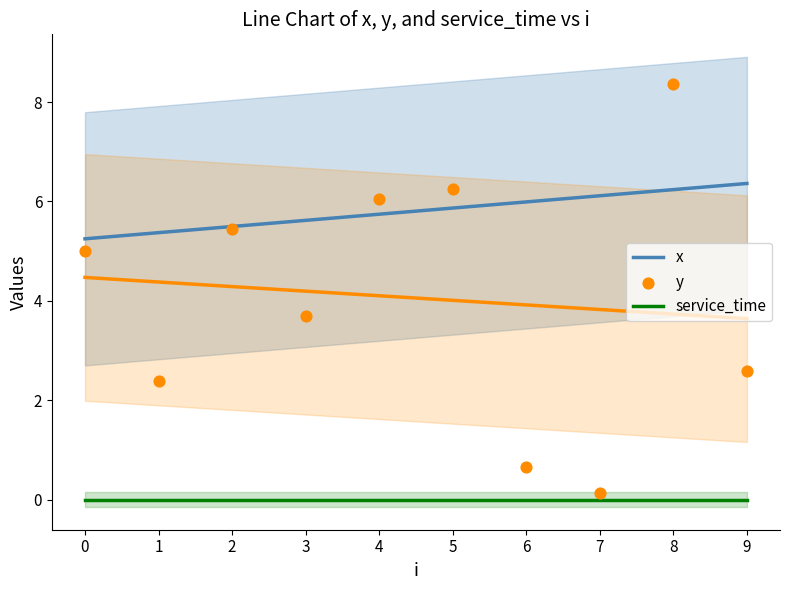

Which series has the largest total across all categories?

x